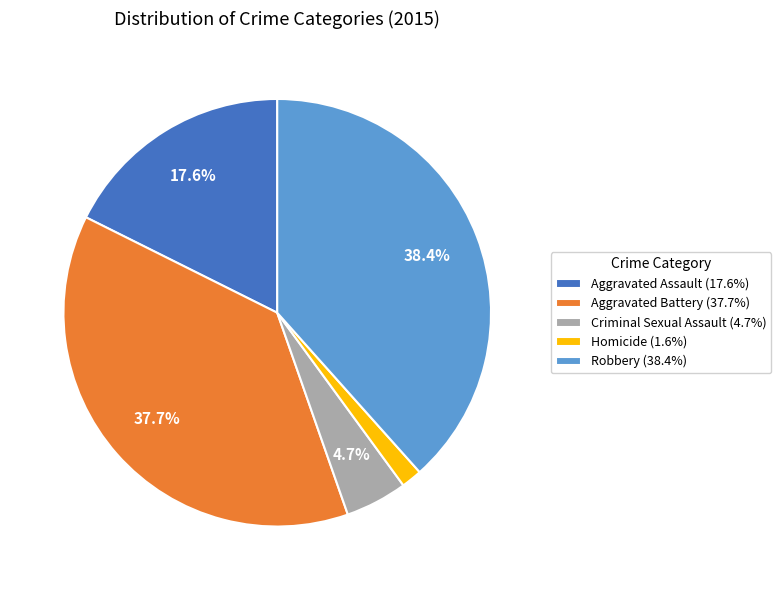

Is it true that Aggravated Assault is 28% of the pie?

False